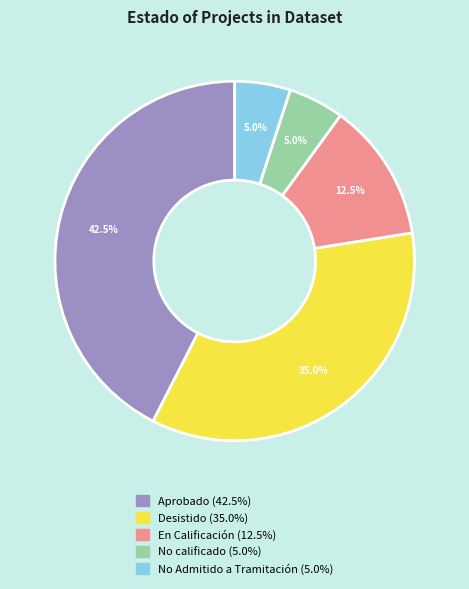

How many slices are in this pie chart?

5